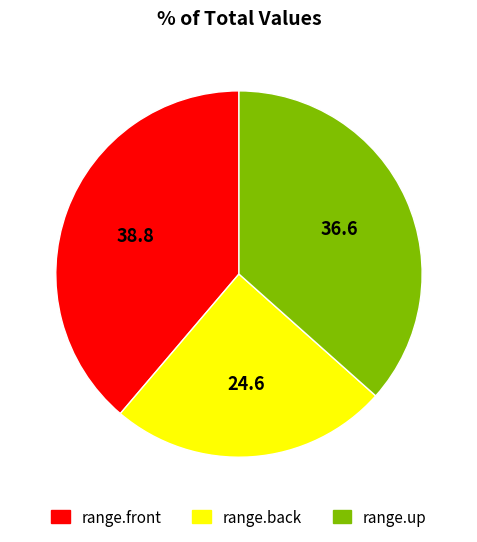

Count the number of slices in the pie.

3